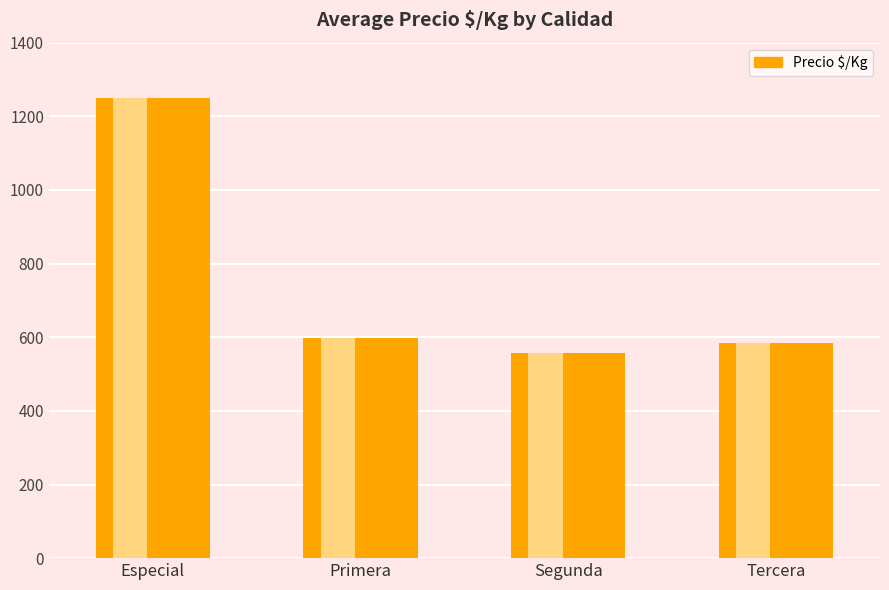

Which has a higher value, Especial or Segunda?

Especial